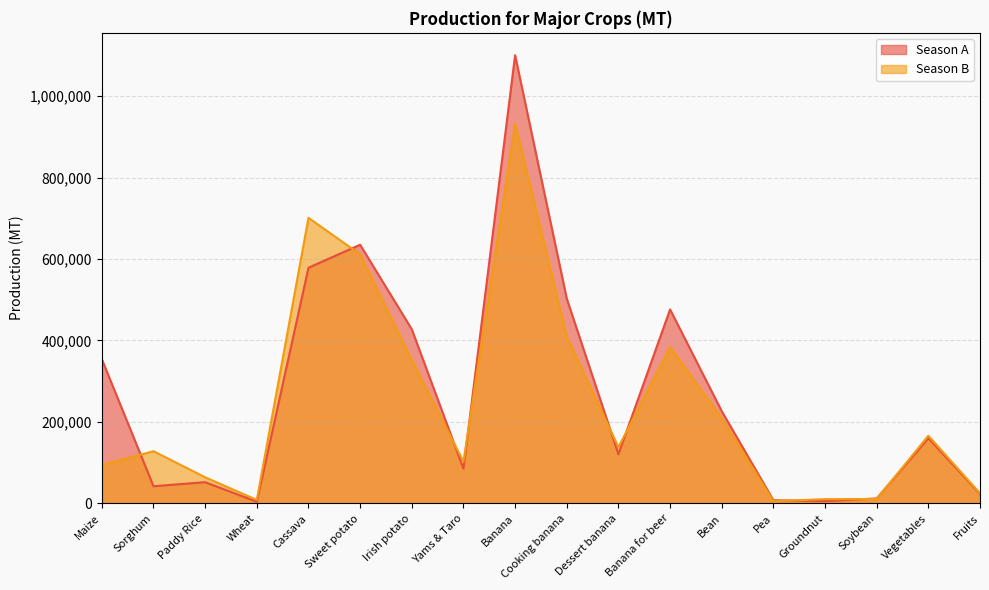

How many values in the Season A series are below 160114?

9